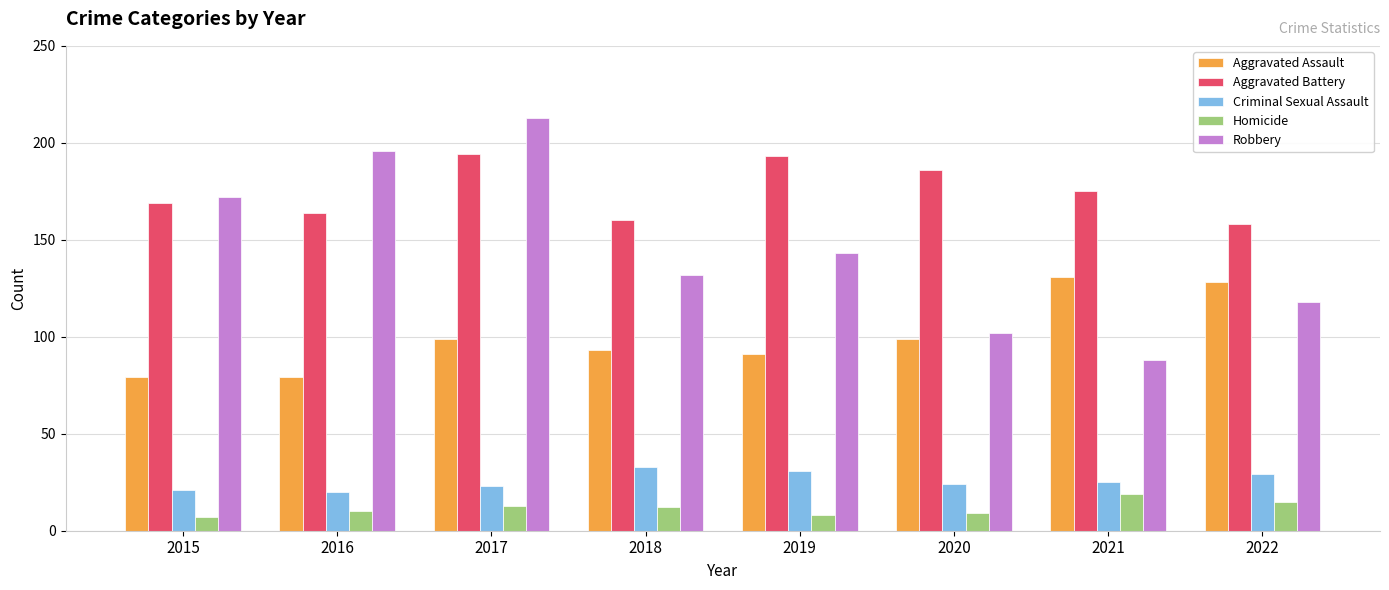

Does the chart contain any negative values?

No